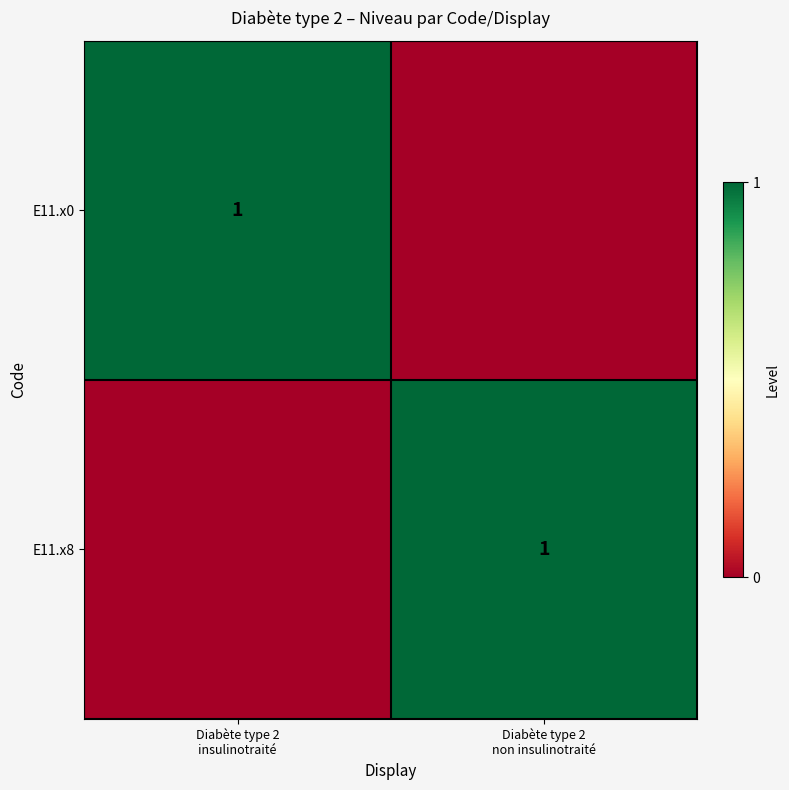

Is it true that E11.x8 equals 1 at Diabète type 2 insulinotraité?

False